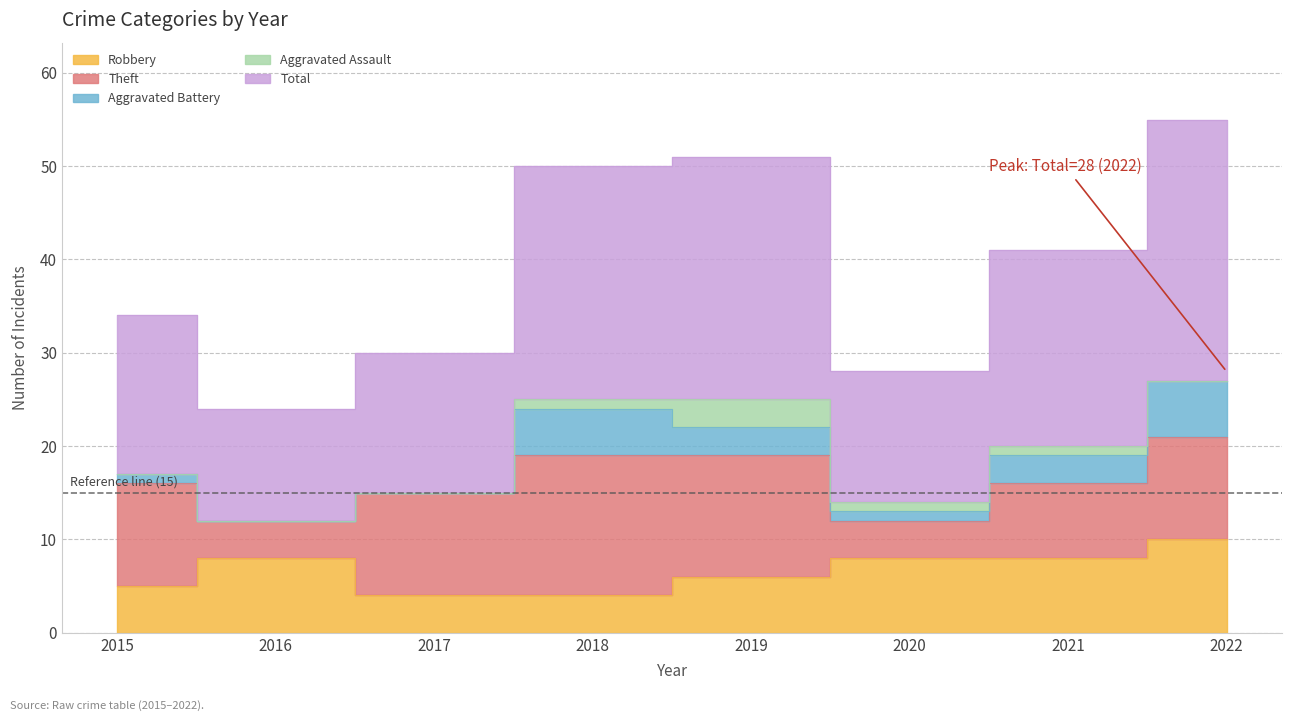

How many times do Aggravated Battery and Robbery cross each other?

2